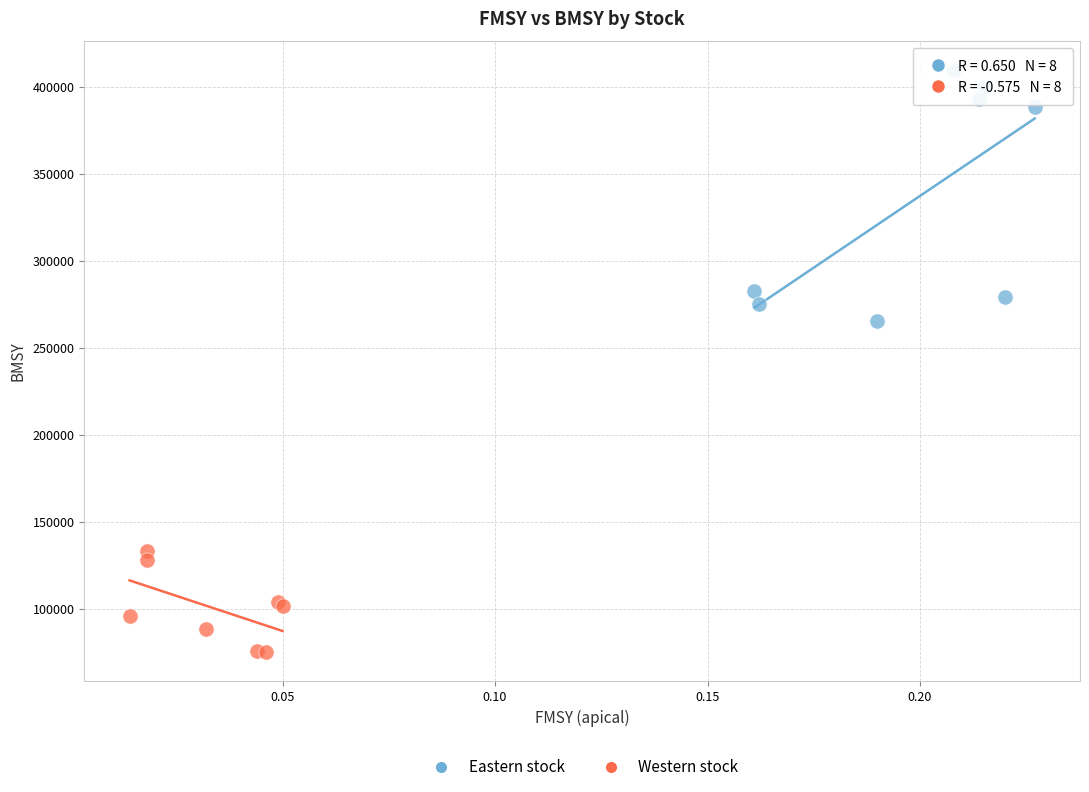

Which series contains the highest Y value?

Eastern stock